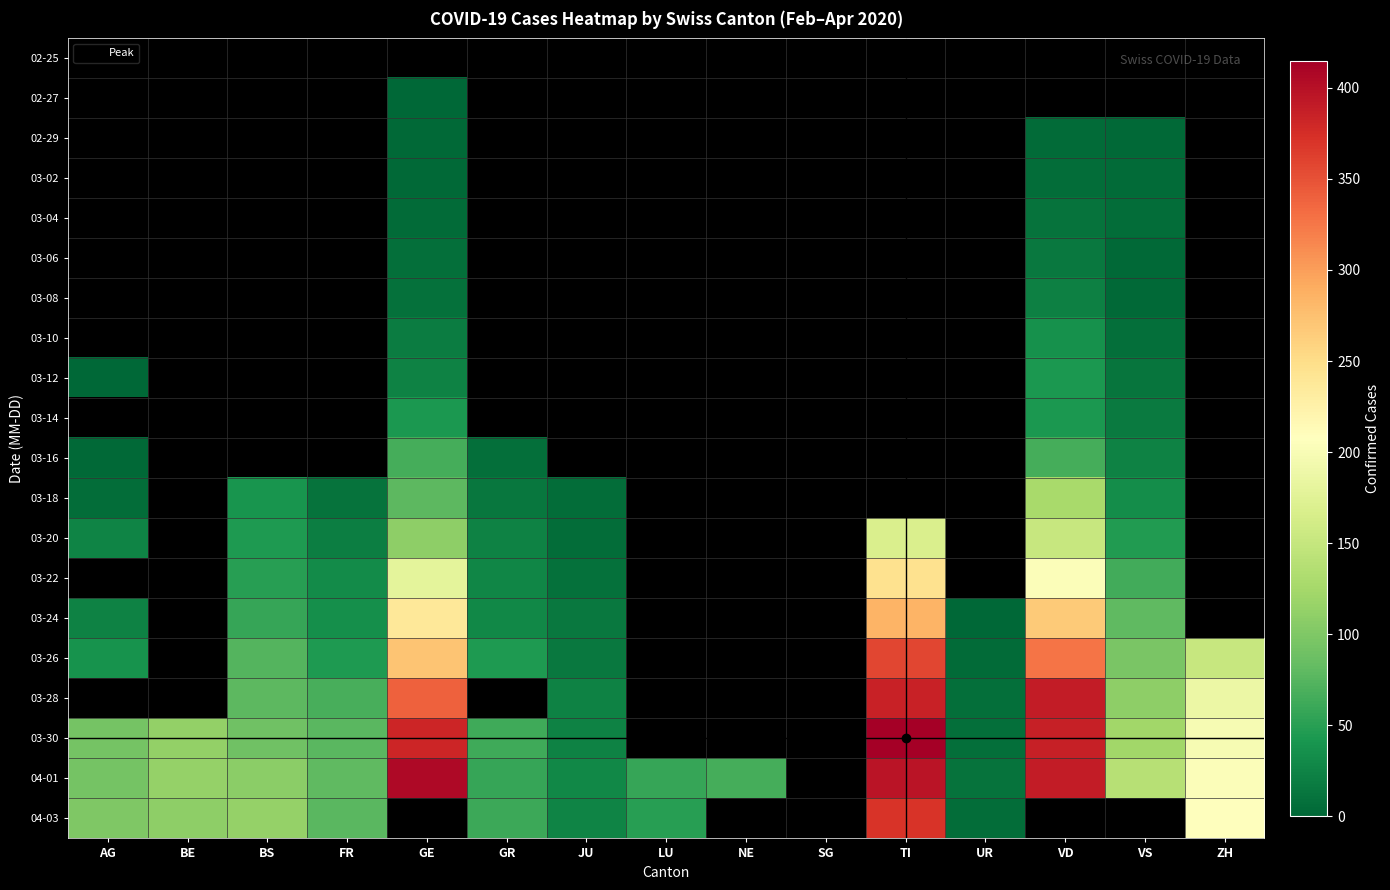

Reading right to left, list all the values displayed in this chart.

02-25: ZH=0	VS=0	VD=0	UR=0	TI=0	SG=0	NE=0	LU=0	JU=0	GR=0	GE=0	FR=0	BS=0	BE=0	AG=0
02-27: ZH=0	VS=0	VD=0	UR=0	TI=0	SG=0	NE=0	LU=0	JU=0	GR=0	GE=1	FR=0	BS=0	BE=0	AG=0
02-29: ZH=0	VS=3	VD=4	UR=0	TI=0	SG=0	NE=0	LU=0	JU=0	GR=0	GE=3	FR=0	BS=0	BE=0	AG=0
03-02: ZH=0	VS=4	VD=6	UR=0	TI=0	SG=0	NE=0	LU=0	JU=0	GR=0	GE=3	FR=0	BS=0	BE=0	AG=0
03-04: ZH=0	VS=6	VD=11	UR=0	TI=0	SG=0	NE=0	LU=0	JU=0	GR=0	GE=4	FR=0	BS=0	BE=0	AG=0
03-06: ZH=0	VS=3	VD=15	UR=0	TI=0	SG=0	NE=0	LU=0	JU=0	GR=0	GE=7	FR=0	BS=0	BE=0	AG=0
03-08: ZH=0	VS=3	VD=22	UR=0	TI=0	SG=0	NE=0	LU=0	JU=0	GR=0	GE=9	FR=0	BS=0	BE=0	AG=0
03-10: ZH=0	VS=8	VD=36	UR=0	TI=0	SG=0	NE=0	LU=0	JU=0	GR=0	GE=18	FR=0	BS=0	BE=0	AG=0
03-12: ZH=0	VS=12	VD=43	UR=0	TI=0	SG=0	NE=0	LU=0	JU=0	GR=0	GE=23	FR=0	BS=0	BE=0	AG=1
03-14: ZH=0	VS=17	VD=43	UR=0	TI=0	SG=0	NE=0	LU=0	JU=0	GR=0	GE=43	FR=0	BS=0	BE=0	AG=0
03-16: ZH=0	VS=24	VD=66	UR=0	TI=0	SG=0	NE=0	LU=0	JU=0	GR=7	GE=66	FR=0	BS=0	BE=0	AG=2
03-18: ZH=0	VS=33	VD=128	UR=0	TI=0	SG=0	NE=0	LU=0	JU=6	GR=13	GE=78	FR=11	BS=40	BE=0	AG=6
03-20: ZH=0	VS=47	VD=152	UR=0	TI=168	SG=0	NE=0	LU=0	JU=5	GR=24	GE=109	FR=20	BS=45	BE=0	AG=25
03-22: ZH=0	VS=64	VD=203	UR=0	TI=246	SG=0	NE=0	LU=0	JU=9	GR=27	GE=179	FR=32	BS=50	BE=0	AG=0
03-24: ZH=0	VS=80	VD=266	UR=1	TI=285	SG=0	NE=0	LU=0	JU=16	GR=29	GE=238	FR=35	BS=58	BE=0	AG=24
03-26: ZH=152	VS=96	VD=327	UR=4	TI=358	SG=0	NE=0	LU=0	JU=16	GR=45	GE=272	FR=44	BS=74	BE=0	AG=38
03-28: ZH=187	VS=110	VD=390	UR=7	TI=385	SG=0	NE=0	LU=0	JU=23	GR=0	GE=339	FR=67	BS=79	BE=0	AG=0
03-30: ZH=199	VS=122	VD=386	UR=7	TI=415	SG=0	NE=0	LU=0	JU=23	GR=63	GE=382	FR=77	BS=90	BE=112	AG=94
04-01: ZH=203	VS=139	VD=390	UR=10	TI=396	SG=0	NE=66	LU=57	JU=29	GR=58	GE=406	FR=81	BS=108	BE=115	AG=94
04-03: ZH=207	VS=0	VD=0	UR=6	TI=370	SG=0	NE=0	LU=49	JU=25	GR=60	GE=0	FR=77	BS=115	BE=109	AG=100